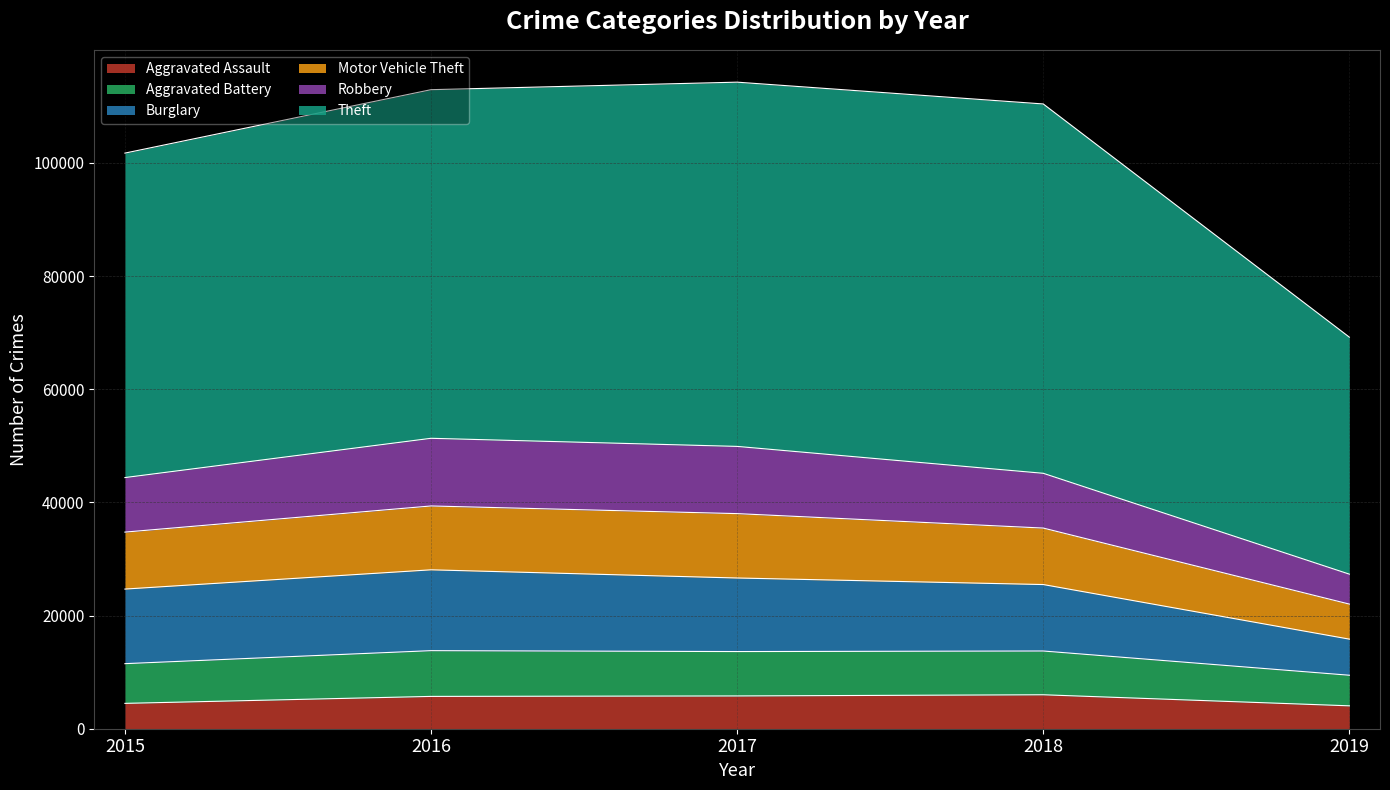

How many interior local peaks does the Aggravated Battery series have?

1